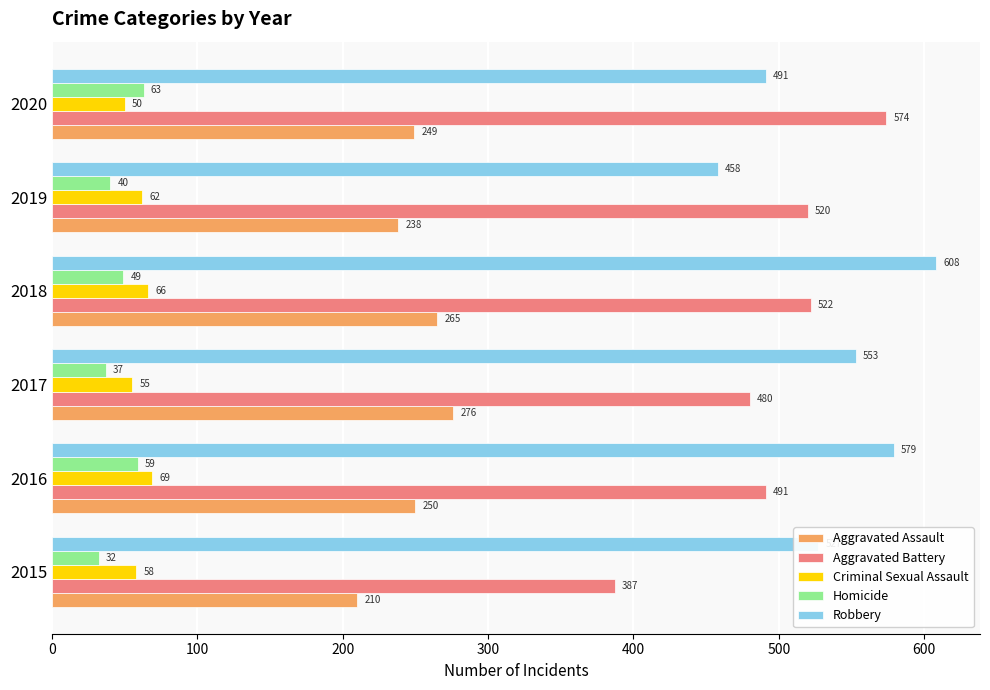

Rank the categories by Criminal Sexual Assault value from highest to lowest.

2016, 2018, 2019, 2015, 2017, 2020